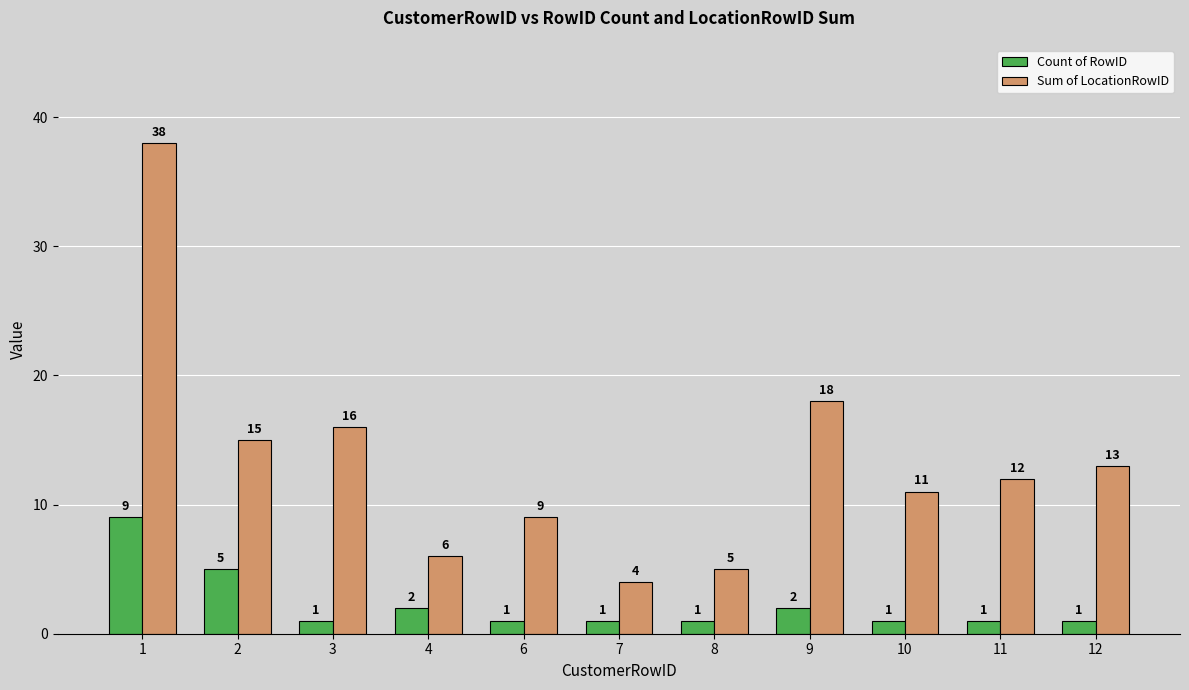

What is the difference between the highest and lowest values at 6?

8